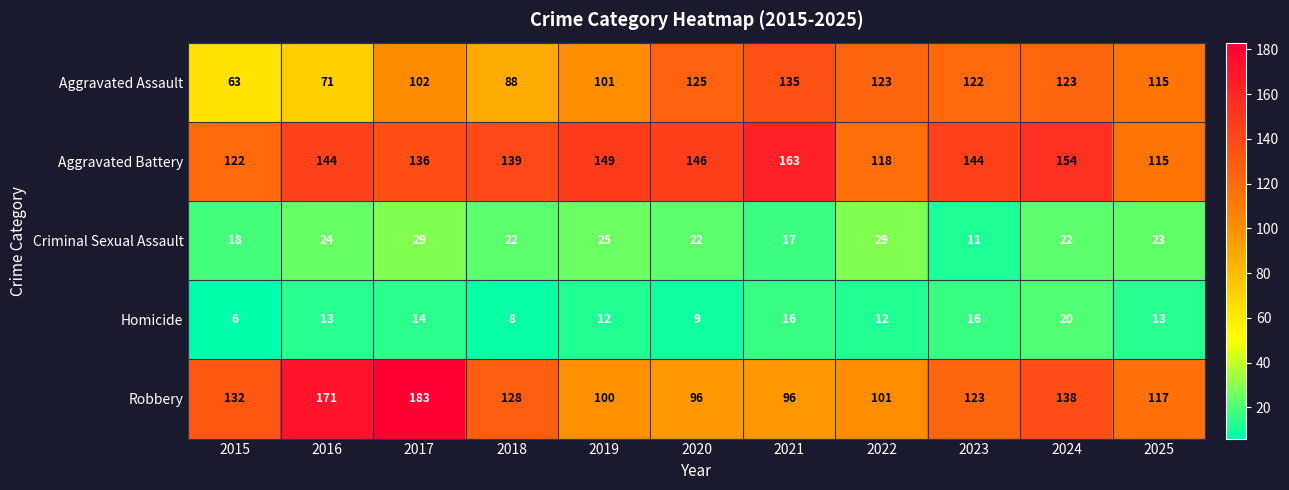

Rank the series at 2024 from lowest to highest value.

Homicide, Criminal Sexual Assault, Aggravated Assault, Robbery, Aggravated Battery